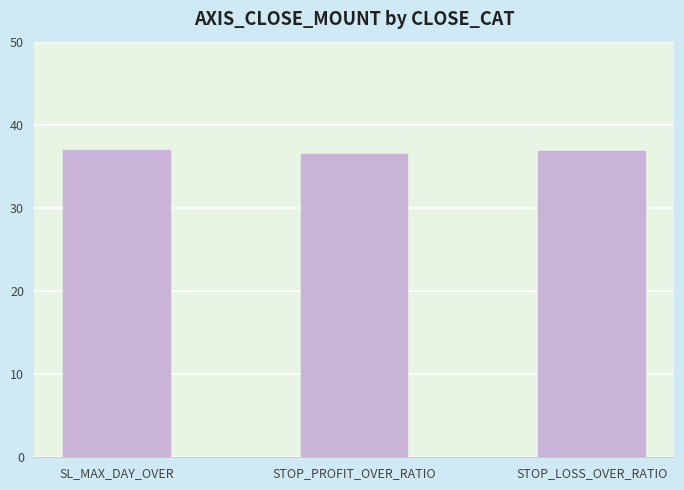

What is the smallest value displayed?

36.5